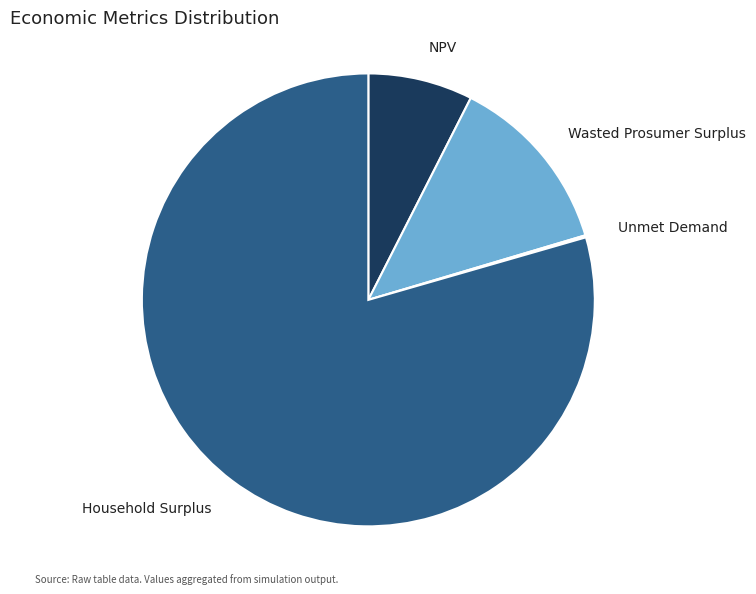

Which category has the biggest portion of the pie?

Household Surplus